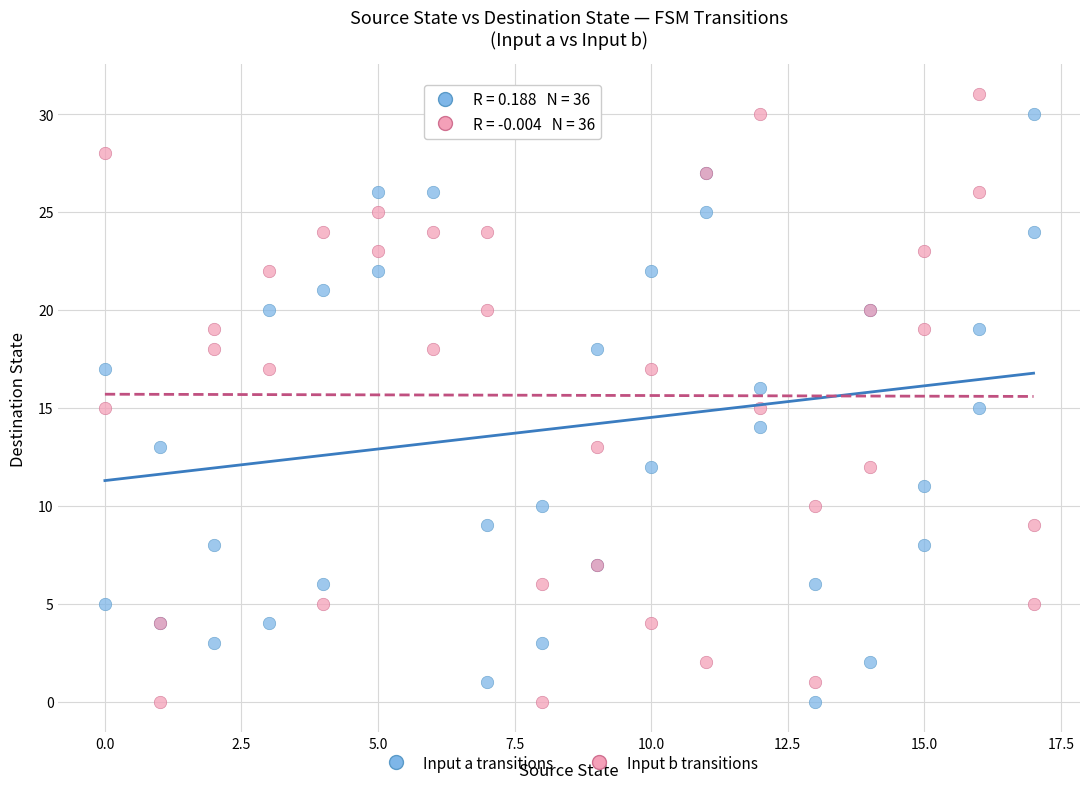

What are all the series names shown in the legend?

Input a transitions, Input b transitions